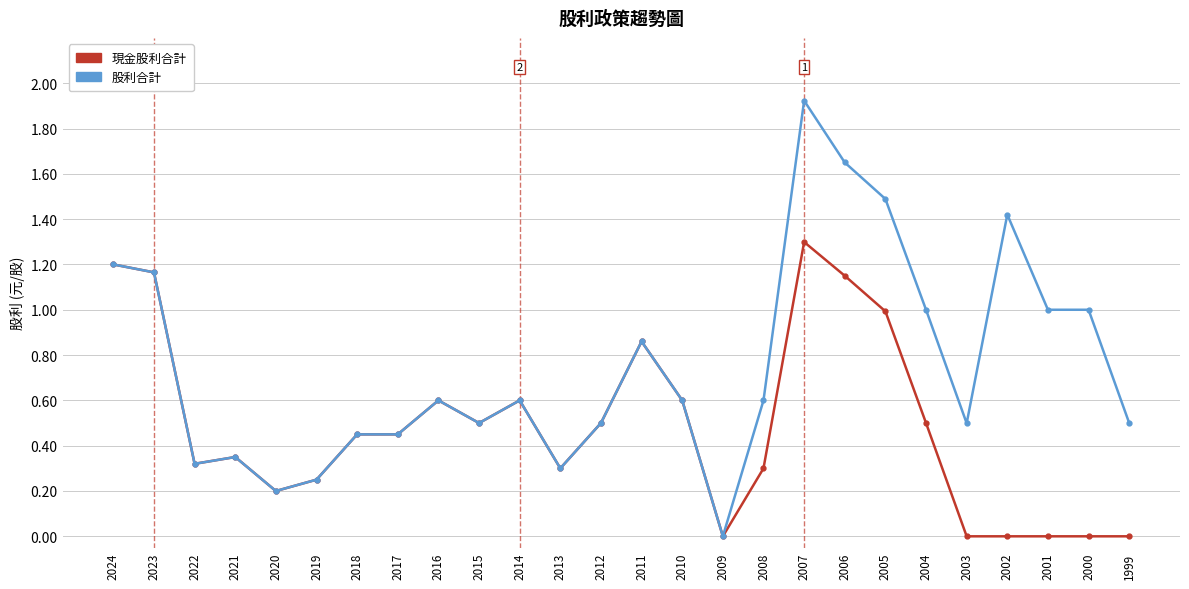

The value of 現金股利合計 at 2014 is 1.0. True or false?

False